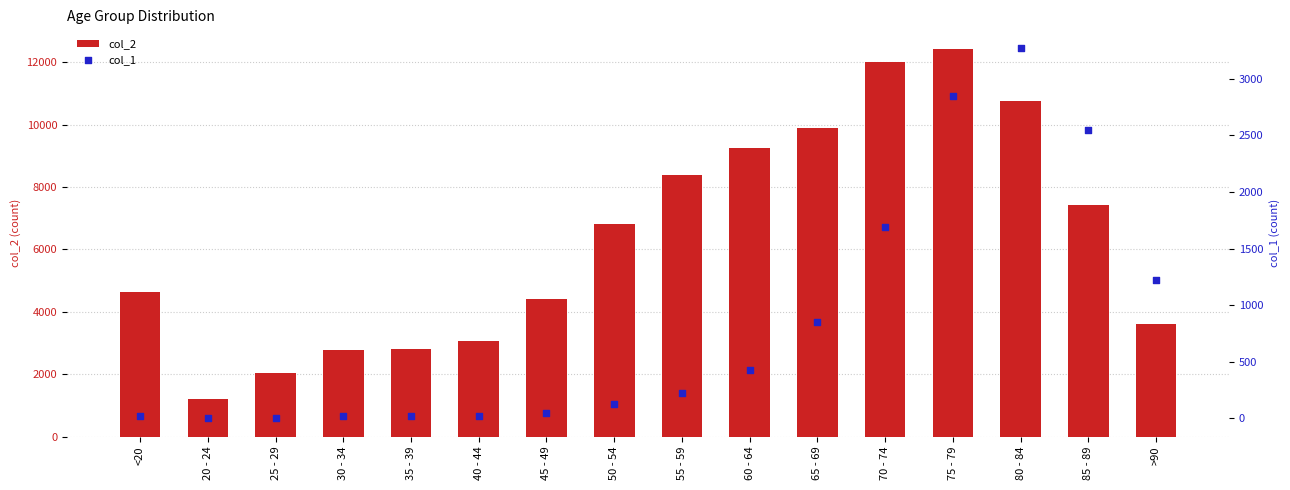

Is the value of col_2 at 35 - 39 greater than the value of col_1 at 75 - 79?

No